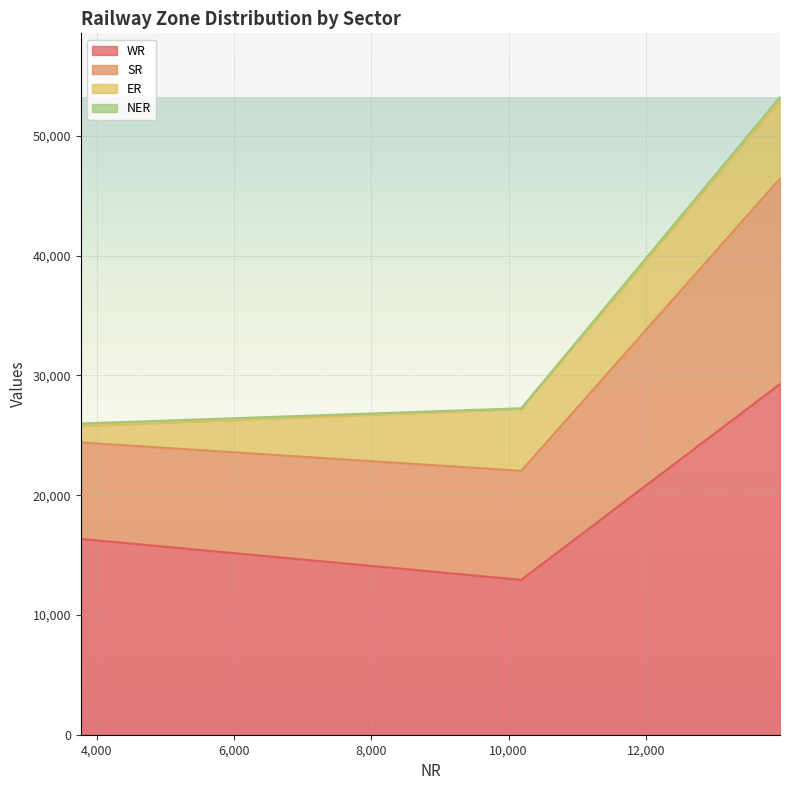

What is the maximum value for WR?

29281